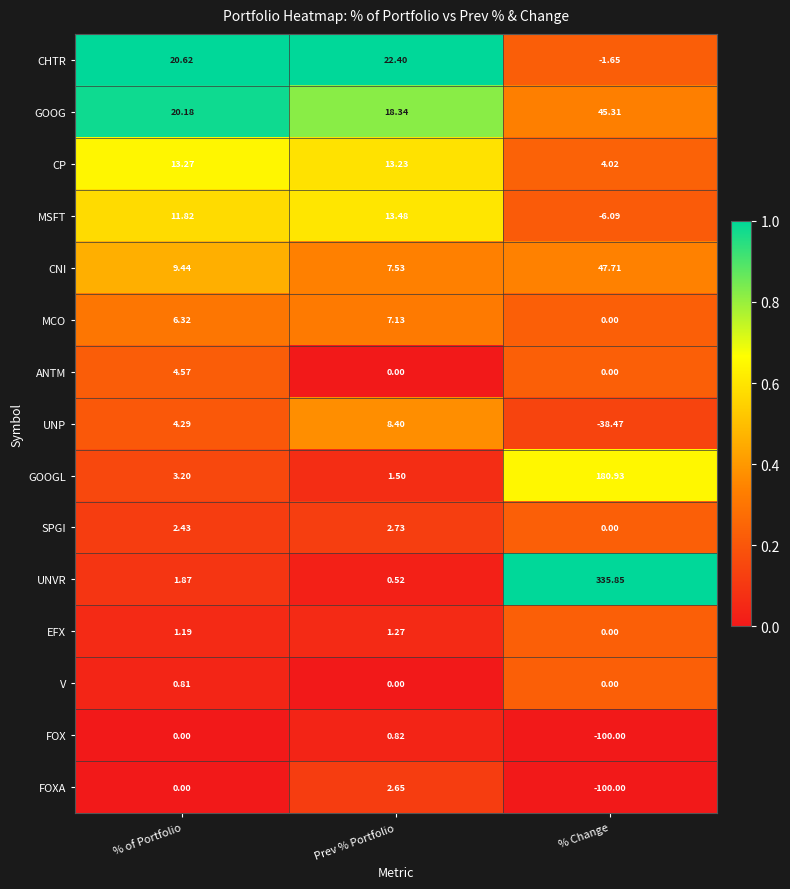

What is the spread (max minus min) of values at % of Portfolio?

20.6